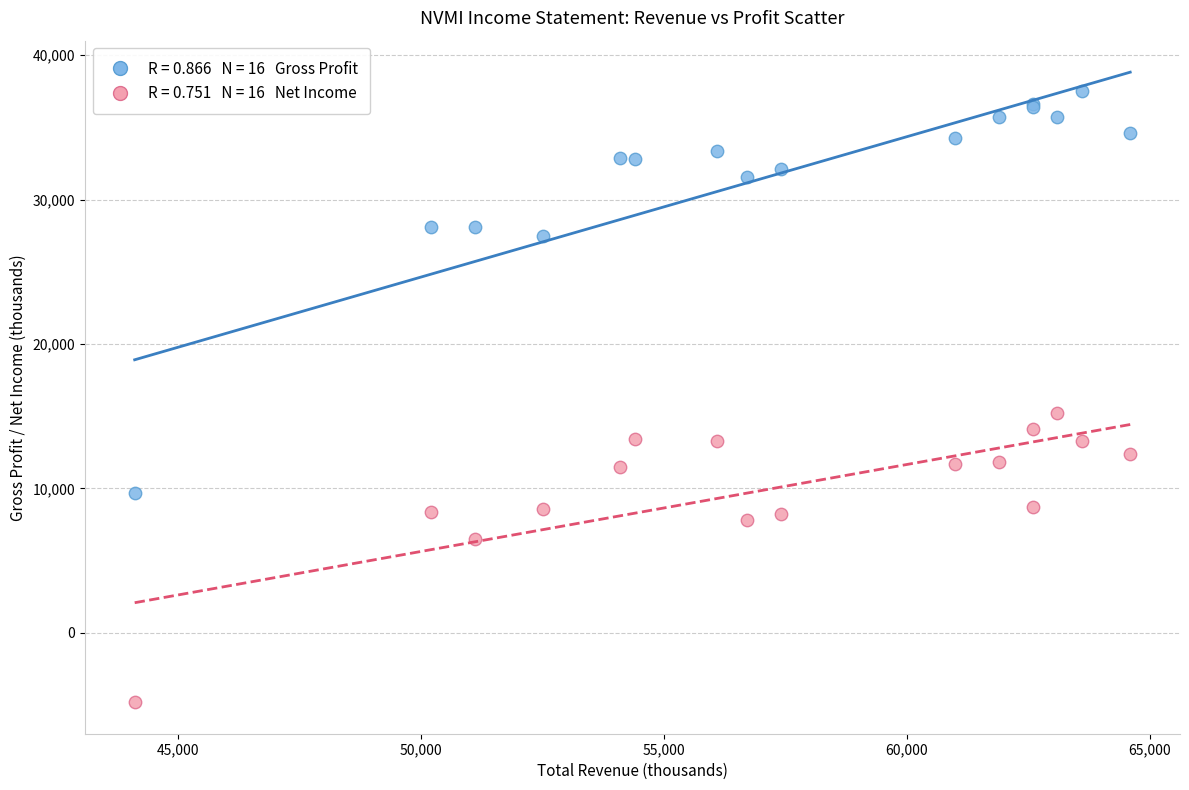

Across all series, what Y value is closest to 16350?

15200